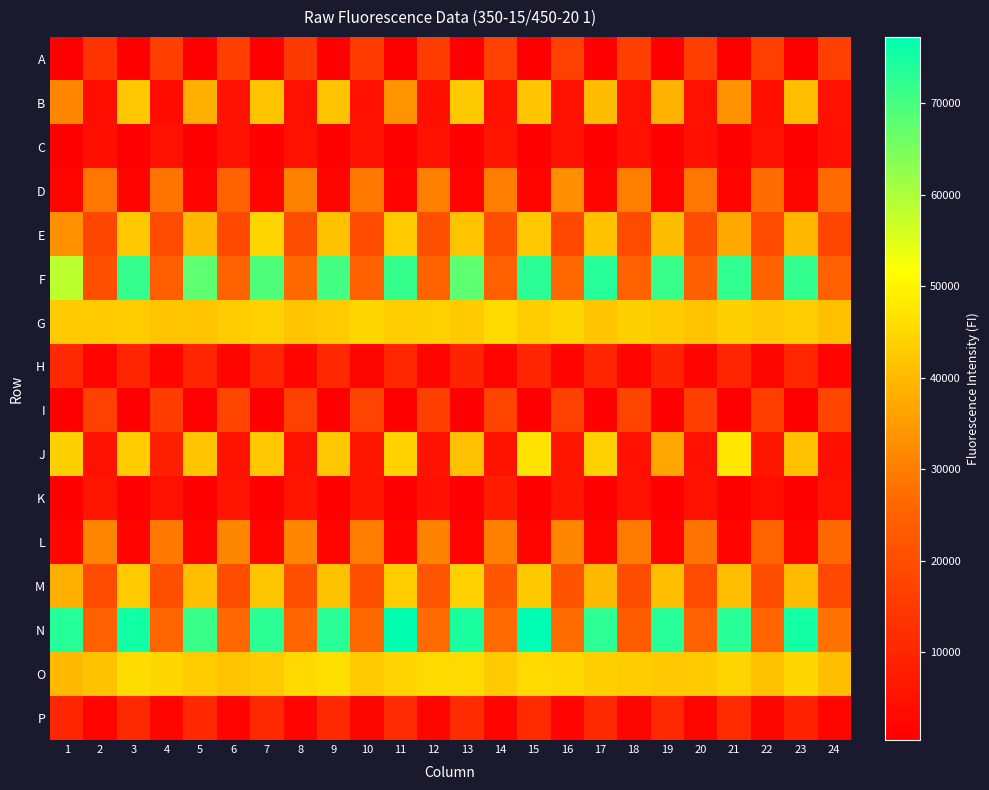

Which series has the largest total across all categories?

N